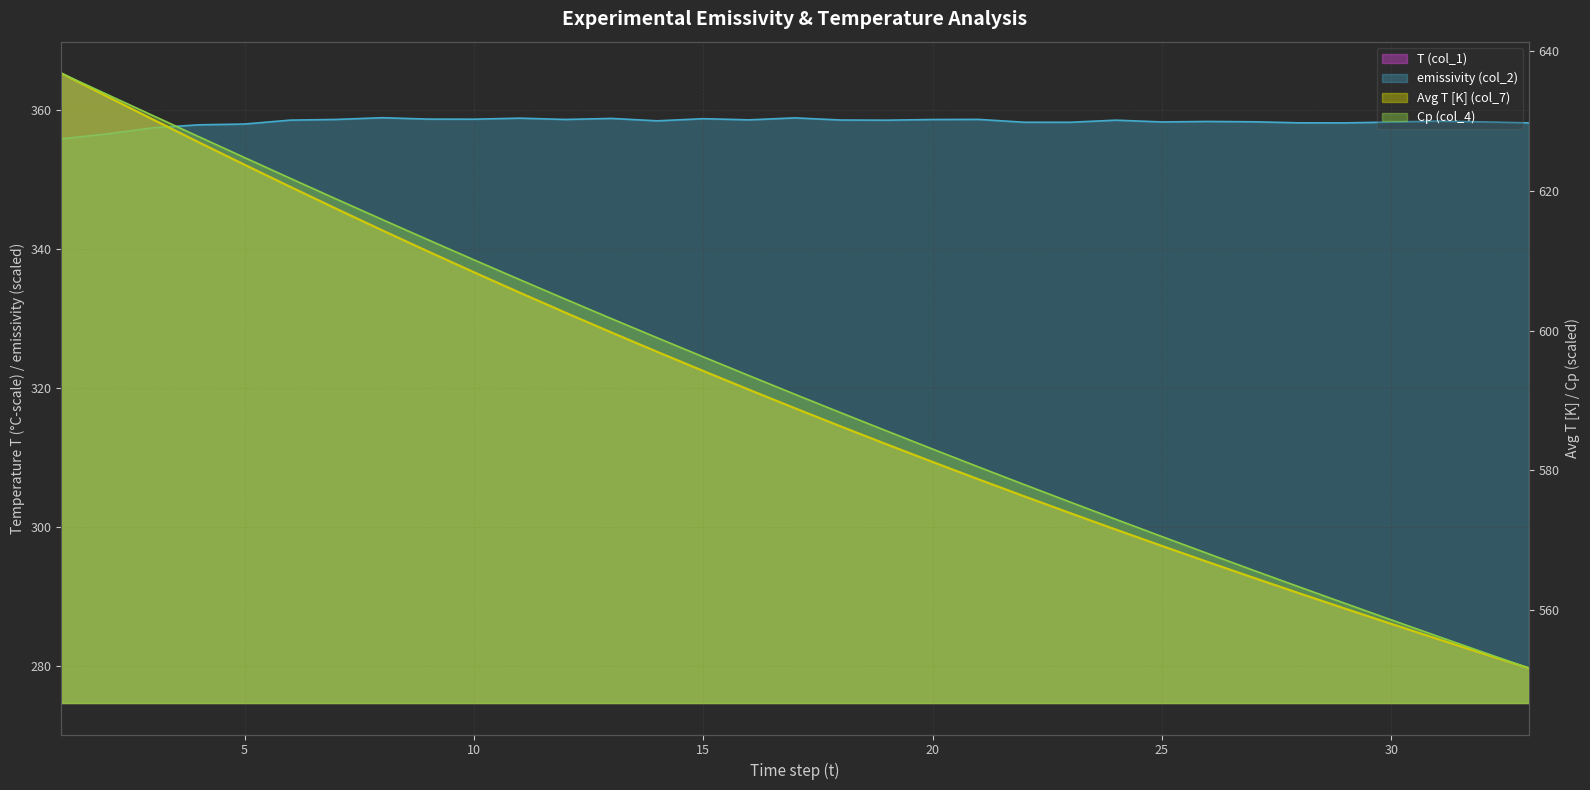

What is the highest value of the Avg T [K] (col_7) series?

636.9